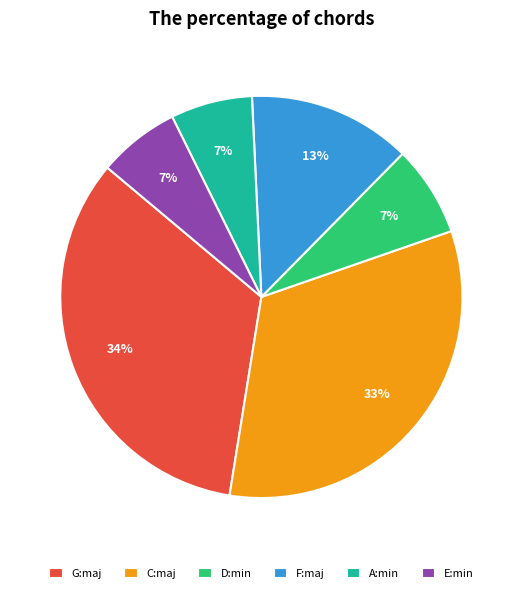

Which has a higher value, E:min or F:maj?

F:maj